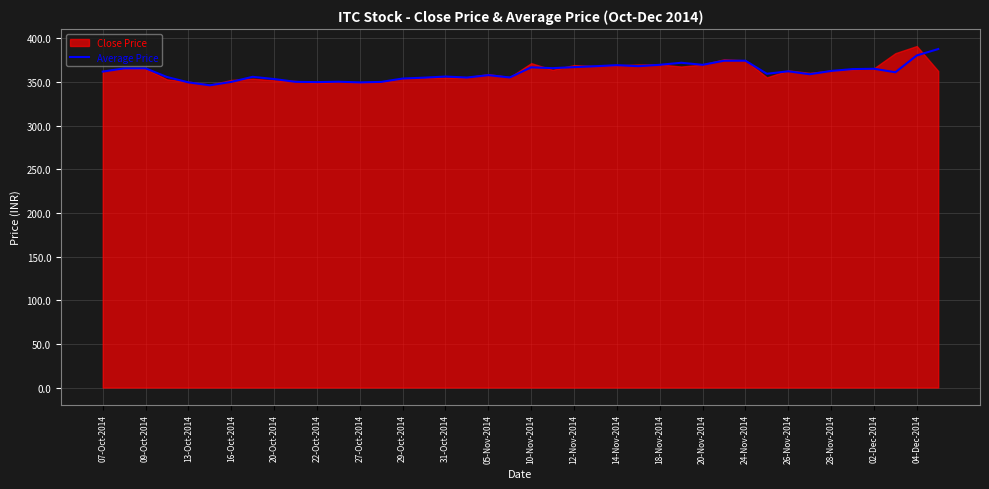

What is the approximate value at 29?

374.5